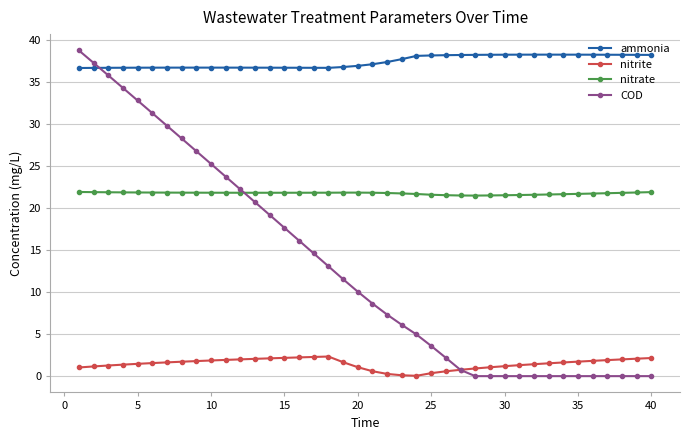

How many values in the COD series exceed 10?

20